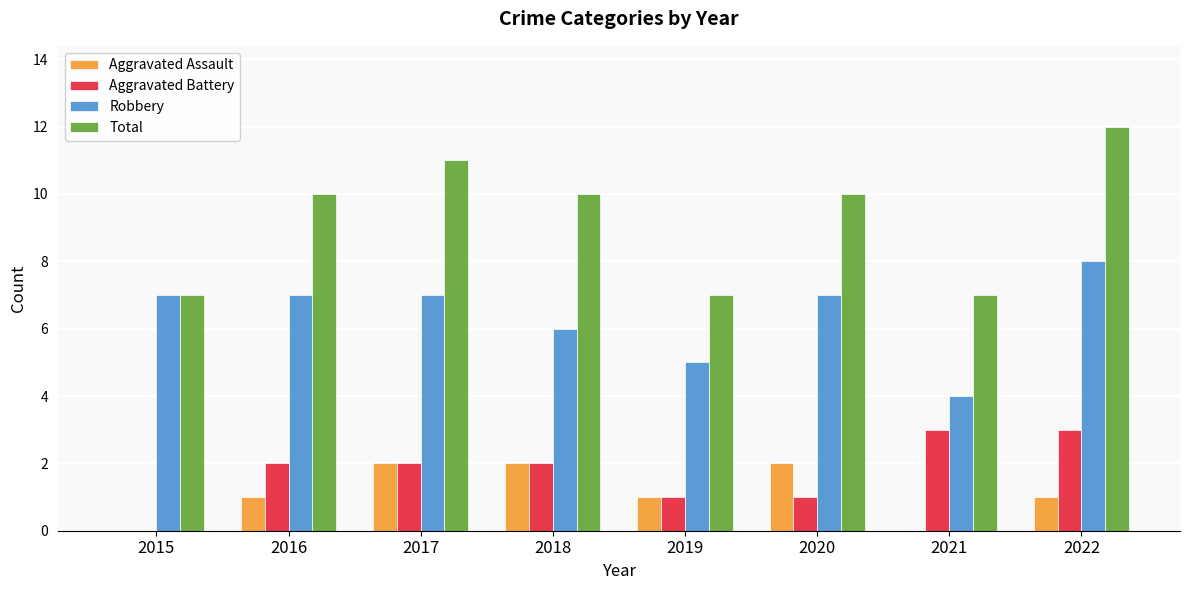

Reading left to right, what are all the values shown in this chart?

Aggravated Assault: 0	1	2	2	1	2	0	1
Aggravated Battery: 0	2	2	2	1	1	3	3
Robbery: 7	7	7	6	5	7	4	8
Total: 7	10	11	10	7	10	7	12